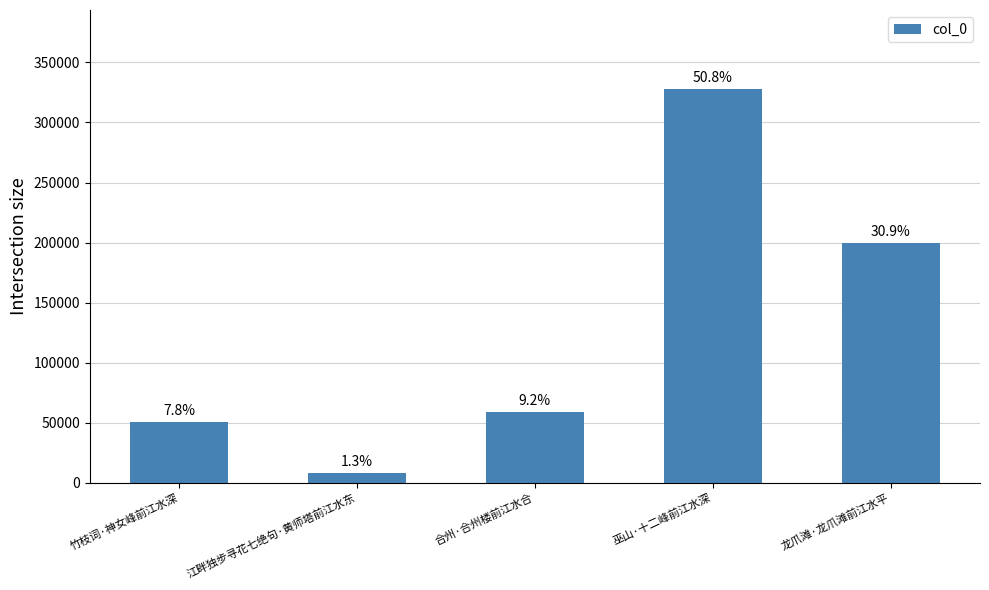

Are the bars horizontal?

No